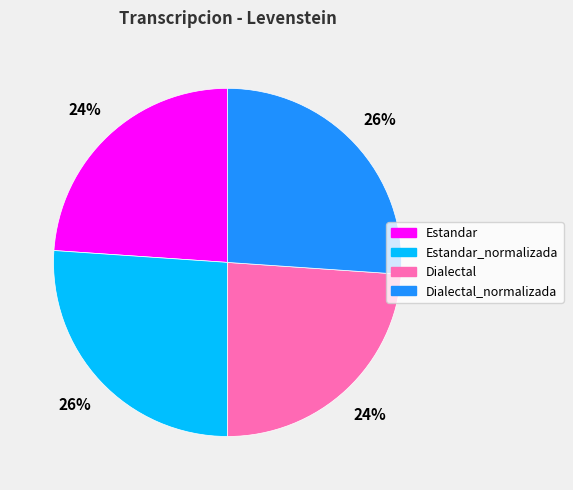

To the nearest percent, what is the difference between the largest and smallest slice percentages?

2%